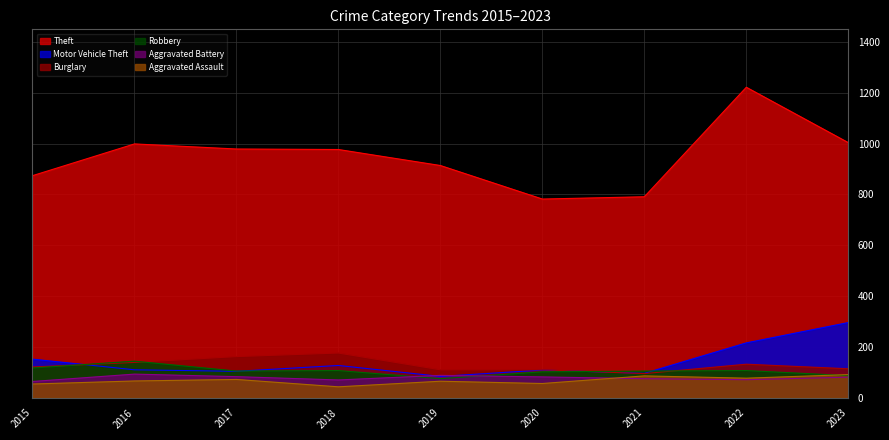

Where do Aggravated Battery and Motor Vehicle Theft first cross each other?

2018 and 2019